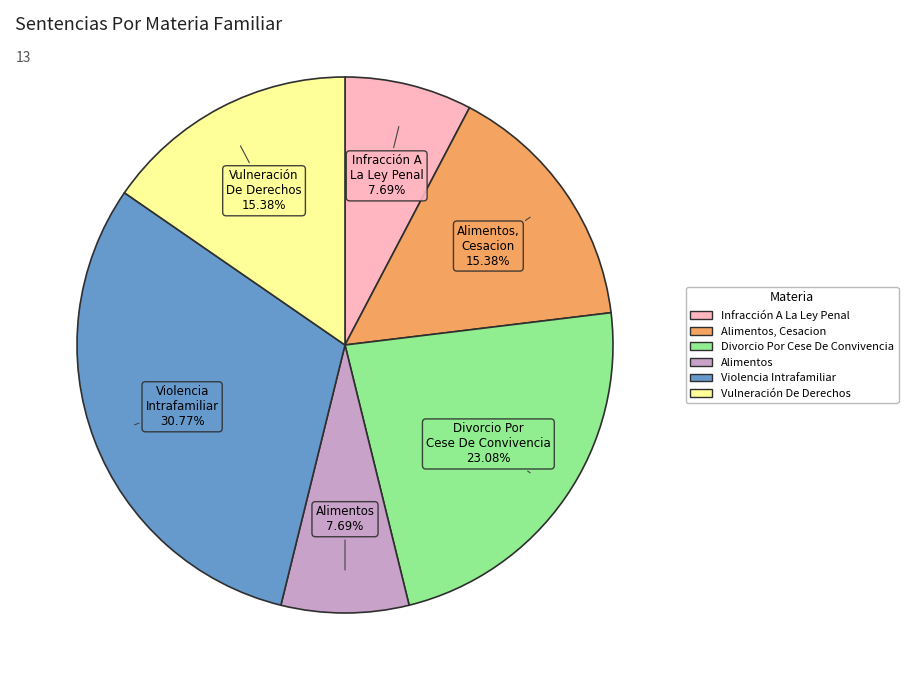

Is there any slice that represents more than half of the pie?

No